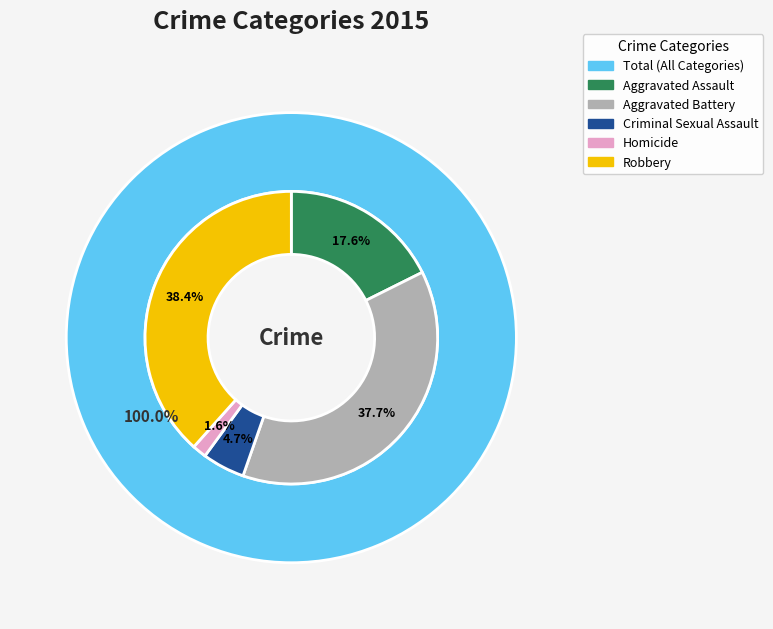

To the nearest percent, what is the difference between the largest and smallest slice percentages?

37%